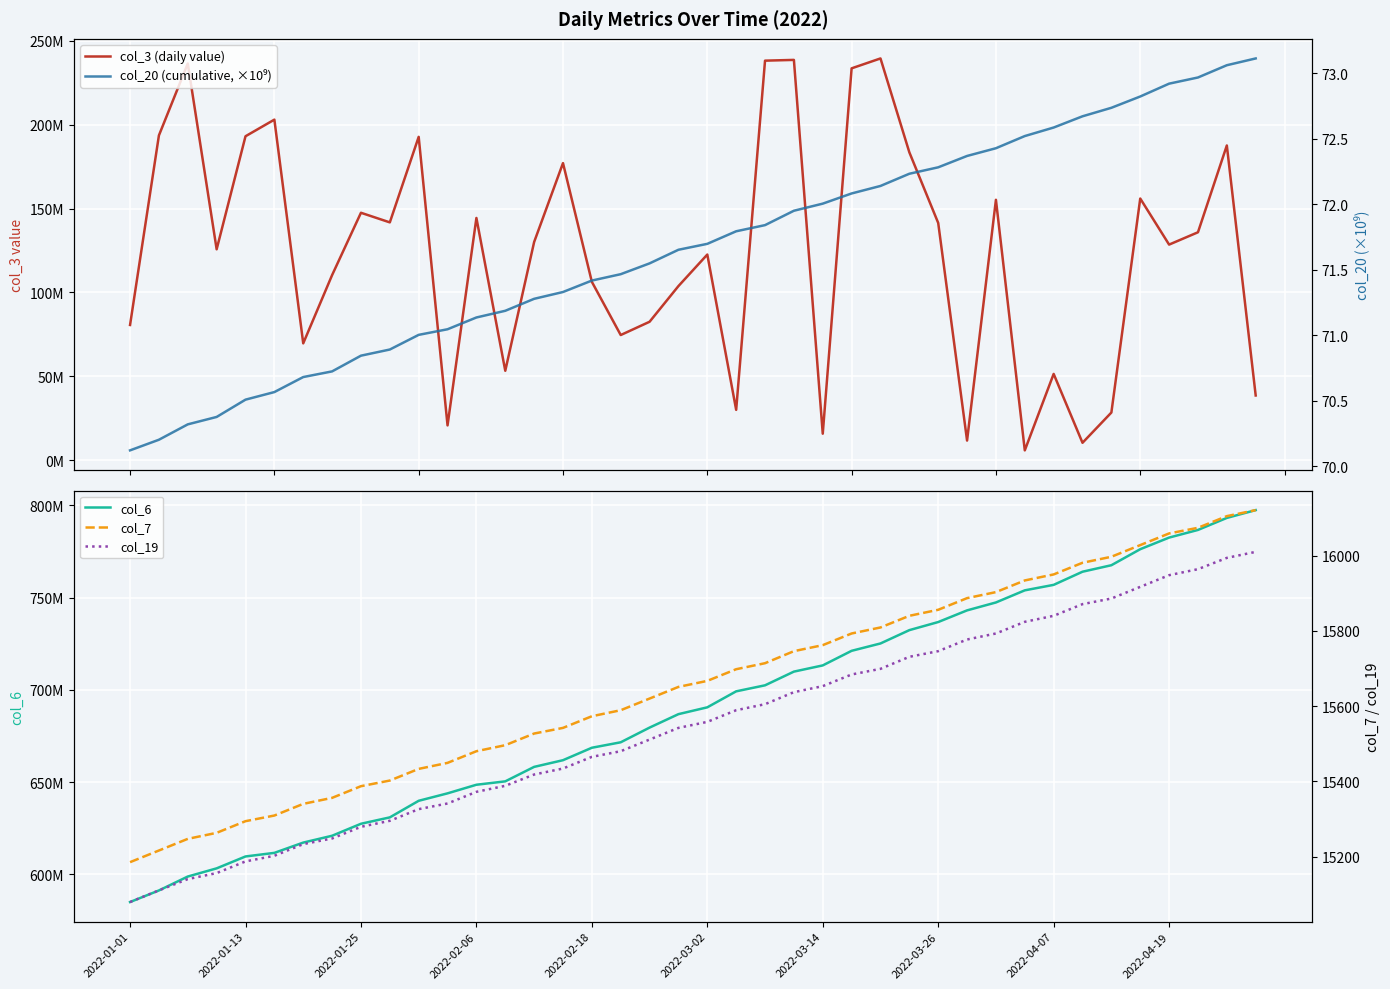

Rank the series at 33 from highest to lowest value.

col_6 (cumulative counter), col_3 (daily value), col_7 (index A), col_19 (index B), col_20 (cumulative, ×10⁹)